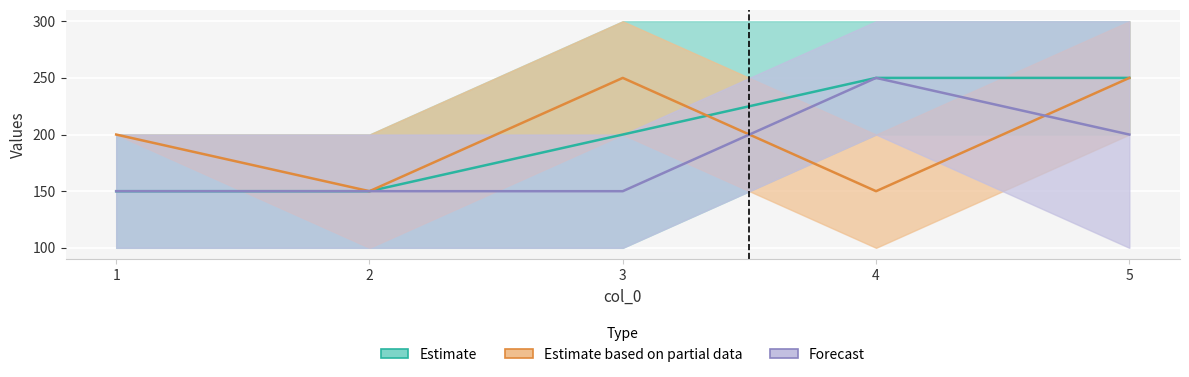

At how many categories does at least one series exceed 217?

3